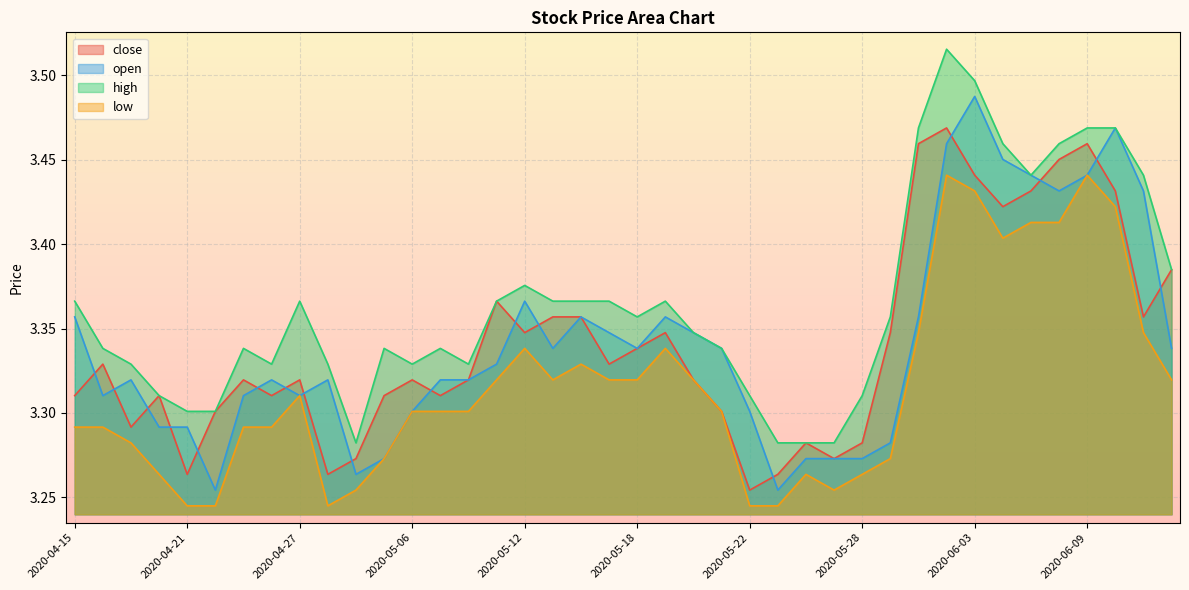

Count the number of data series in this chart.

4